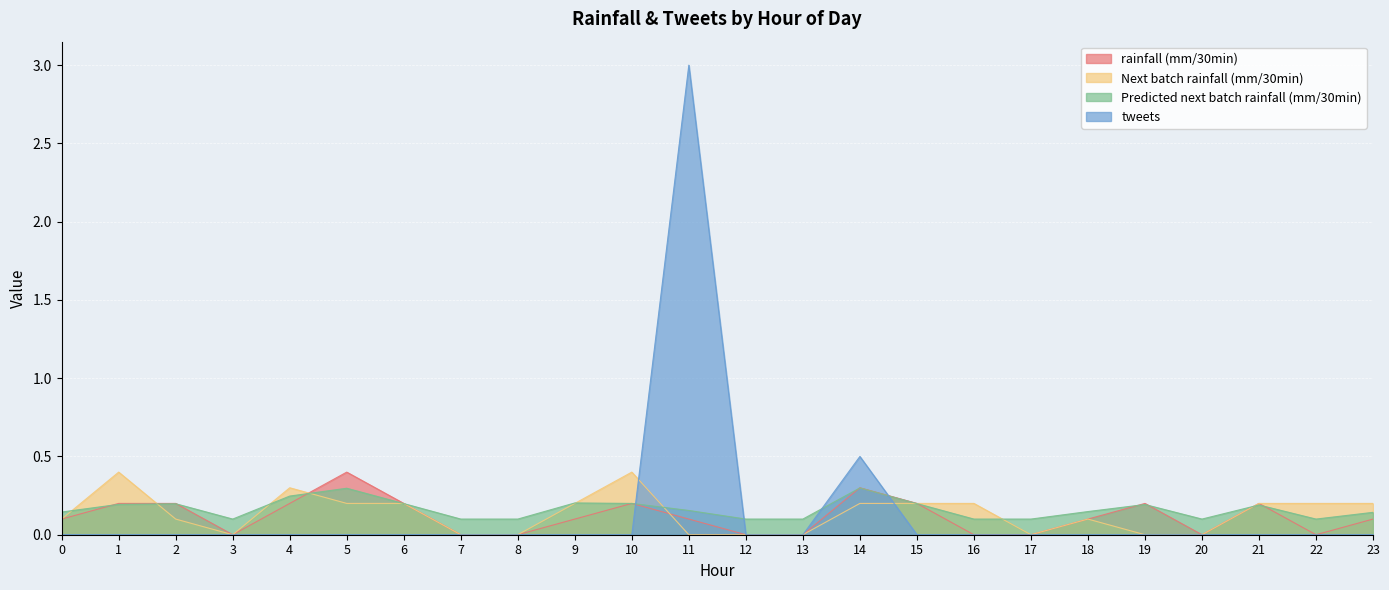

Reading left to right, extract all data points from this chart.

rainfall (mm/30min): 0.1	0.2	0.2	0.0	0.2	0.4	0.2	0.0	0.0	0.1	0.2	0.1	0.0	0.0	0.3	0.2	0.0	0.0	0.1	0.2	0.0	0.2	0.0	0.1
Next batch rainfall (mm/30min): 0.1	0.4	0.1	0.0	0.3	0.2	0.2	0.0	0.0	0.2	0.4	0.0	0.0	0.0	0.2	0.2	0.2	0.0	0.1	0.0	0.0	0.2	0.2	0.2
Predicted next batch rainfall (mm/30min): 0.1	0.2	0.2	0.1	0.2	0.3	0.2	0.1	0.1	0.2	0.2	0.2	0.1	0.1	0.3	0.2	0.1	0.1	0.1	0.2	0.1	0.2	0.1	0.1
tweets: 0.0	0.0	0.0	0.0	0.0	0.0	0.0	0.0	0.0	0.0	0.0	3.0	0.0	0.0	0.5	0.0	0.0	0.0	0.0	0.0	0.0	0.0	0.0	0.0